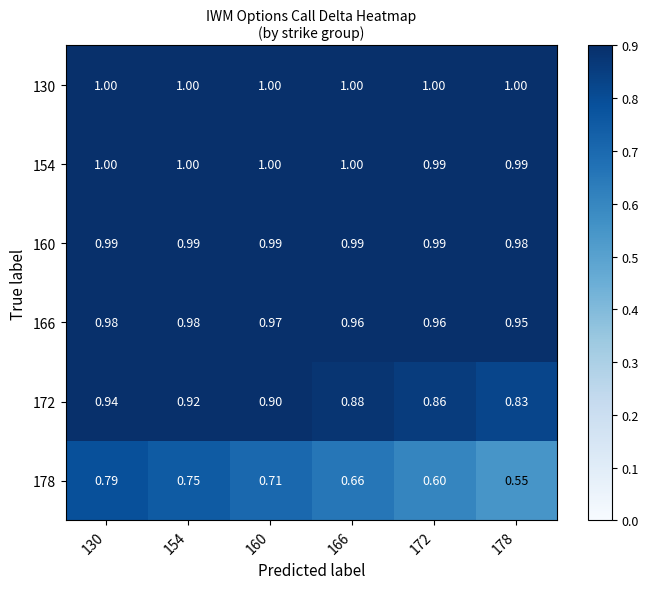

Which has a higher value, 166 or 178?

166